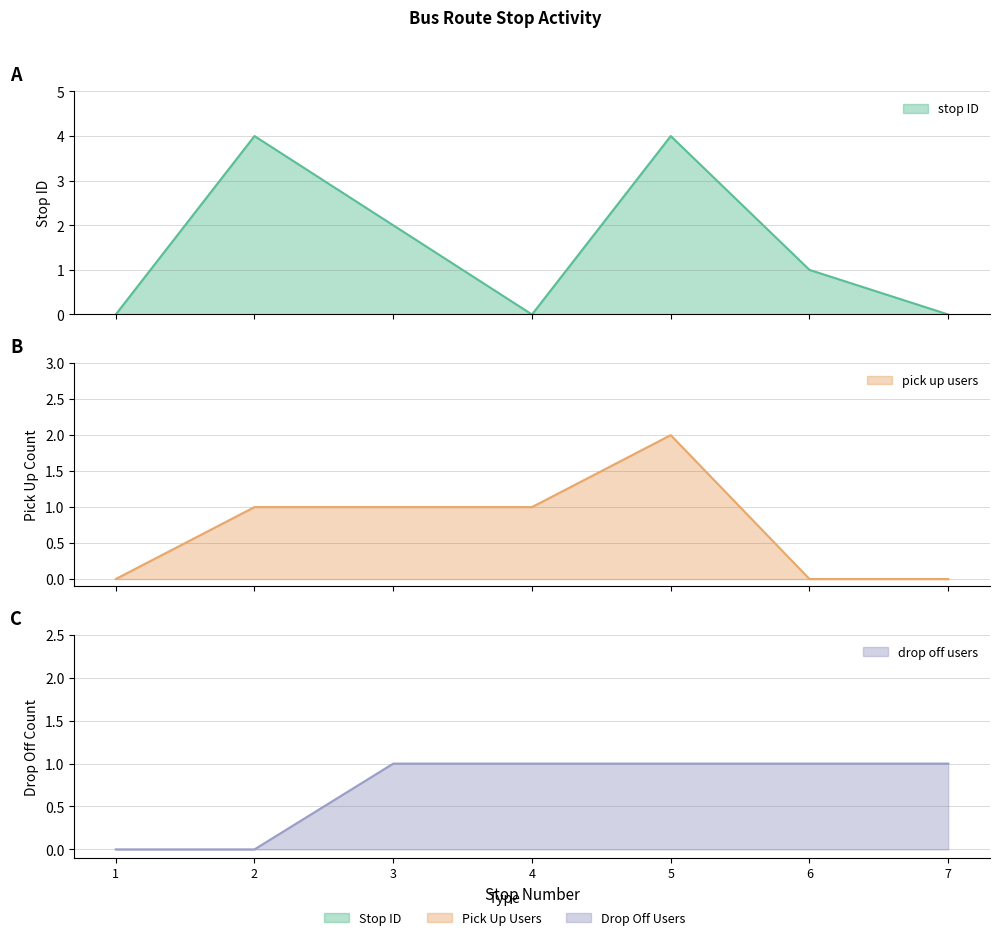

Reading left to right, list all the values displayed in this chart.

stop ID: 0	4	2	0	4	1	0
pick up count: 0	1	1	1	2	0	0
drop off count: 0	0	1	1	1	1	1